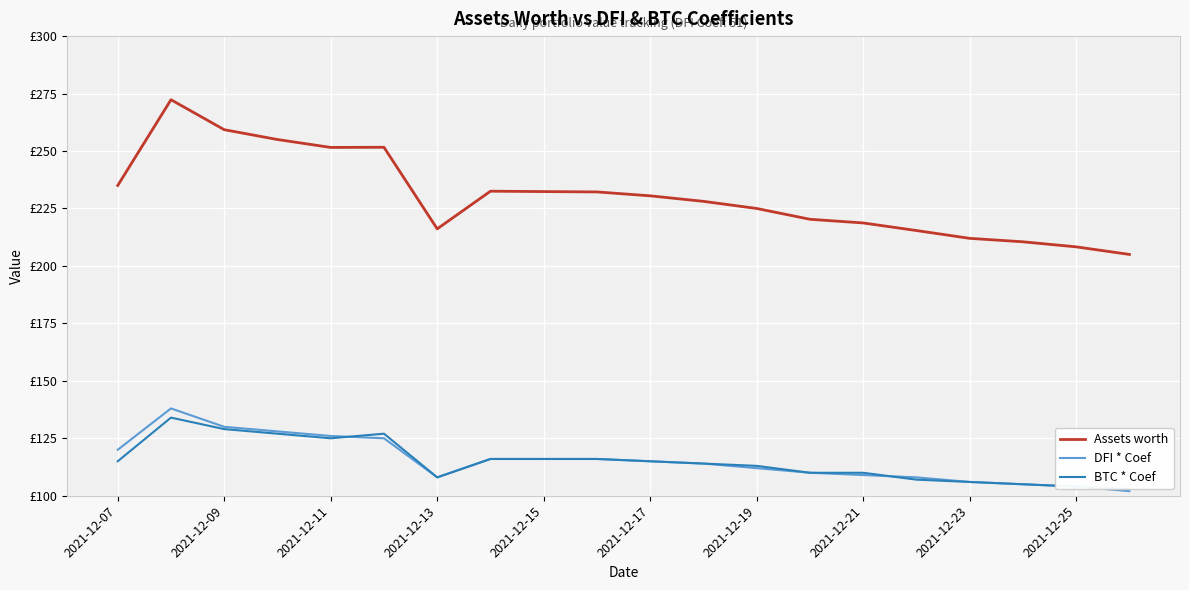

In Assets worth, how many points are lower than both neighbors (excluding endpoints)?

2